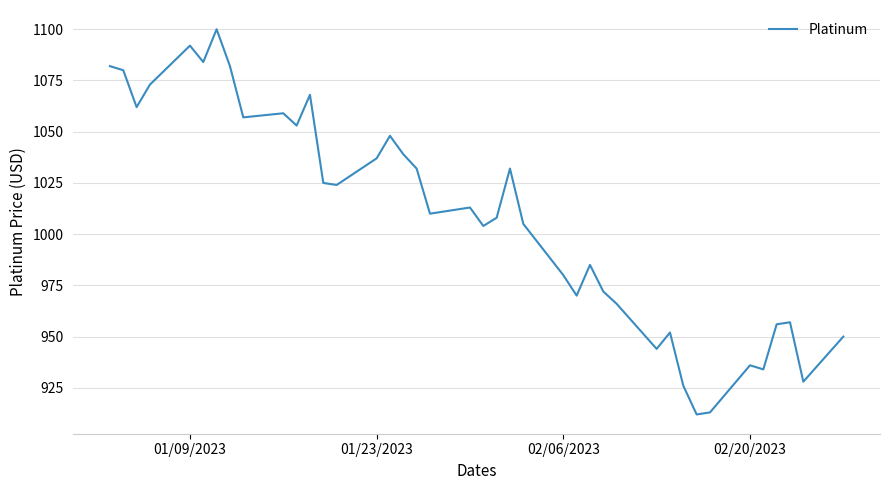

What is the minimum value shown in the chart?

912